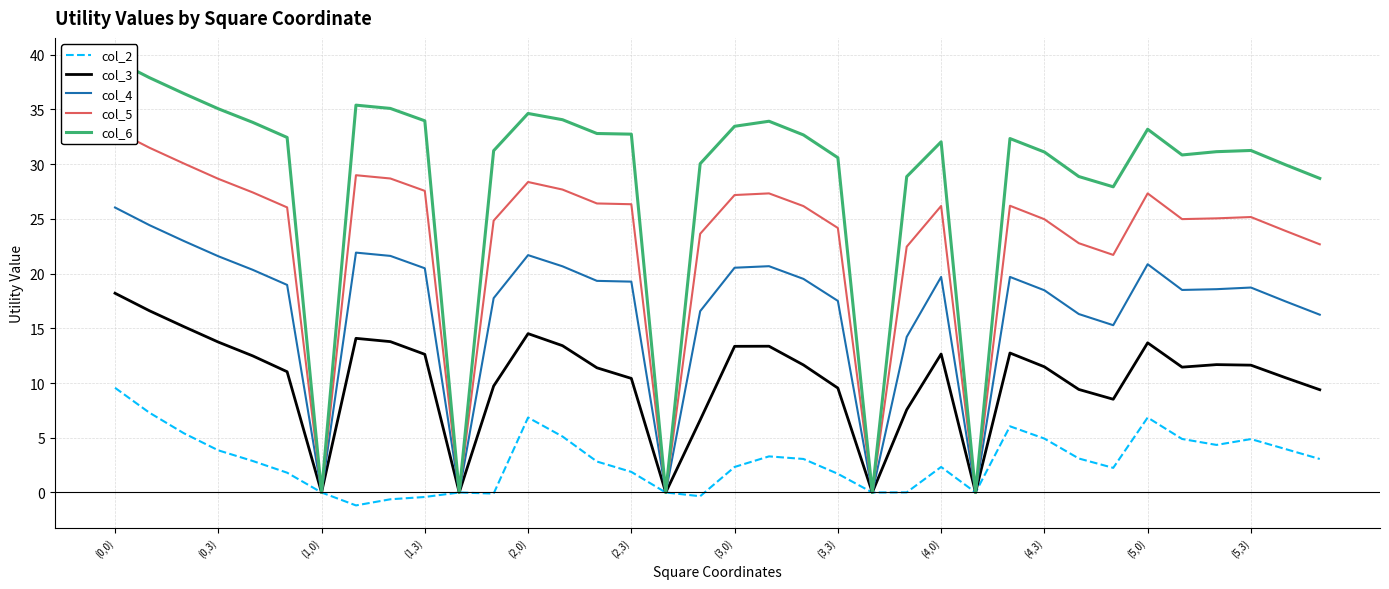

What is the minimum value for col_2?

-1.2